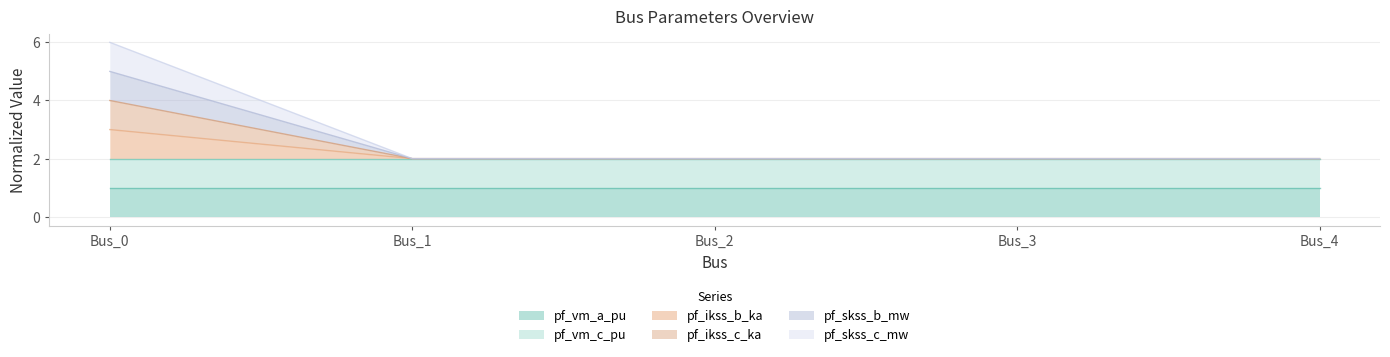

True or false: pf_skss_b_mw and pf_ikss_b_ka cross at least once.

False